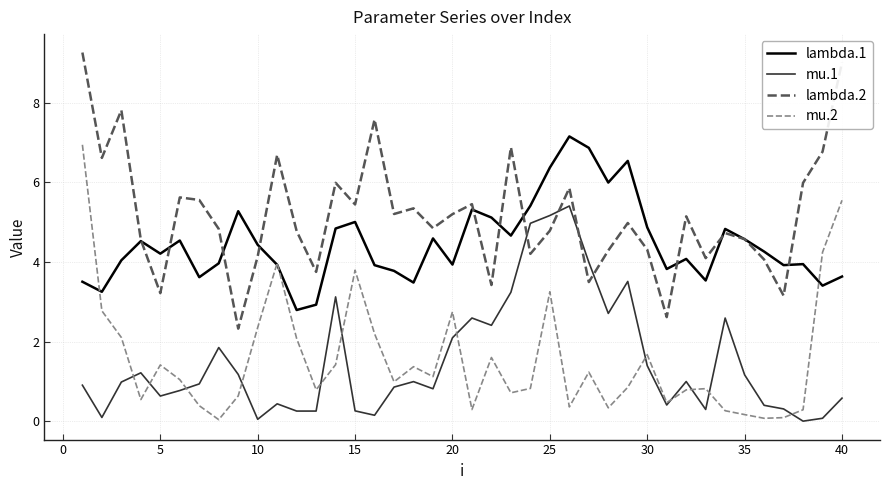

What is the greatest value displayed?

9.3